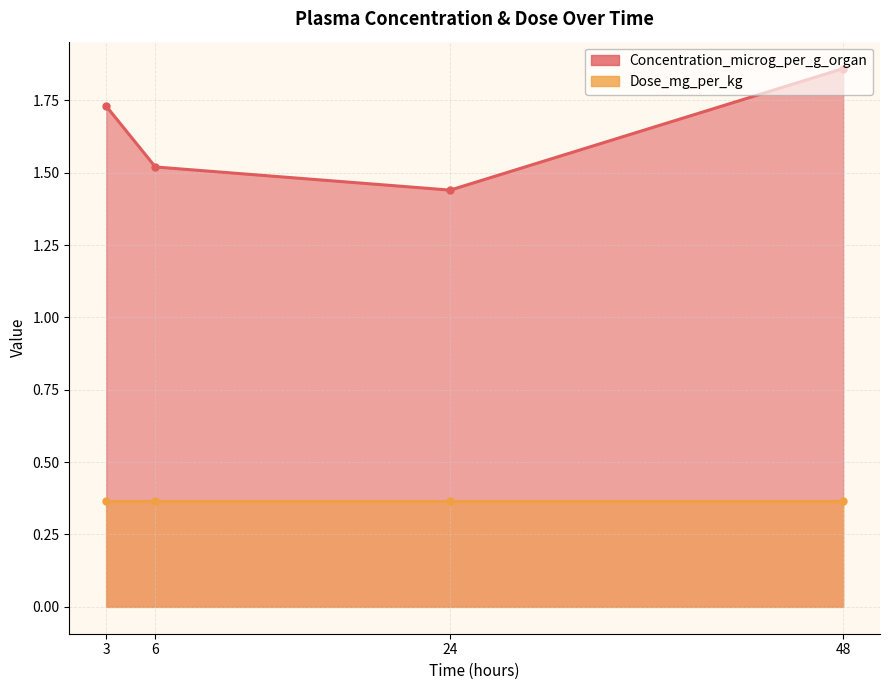

Which label corresponds to the smallest value in the chart?

24